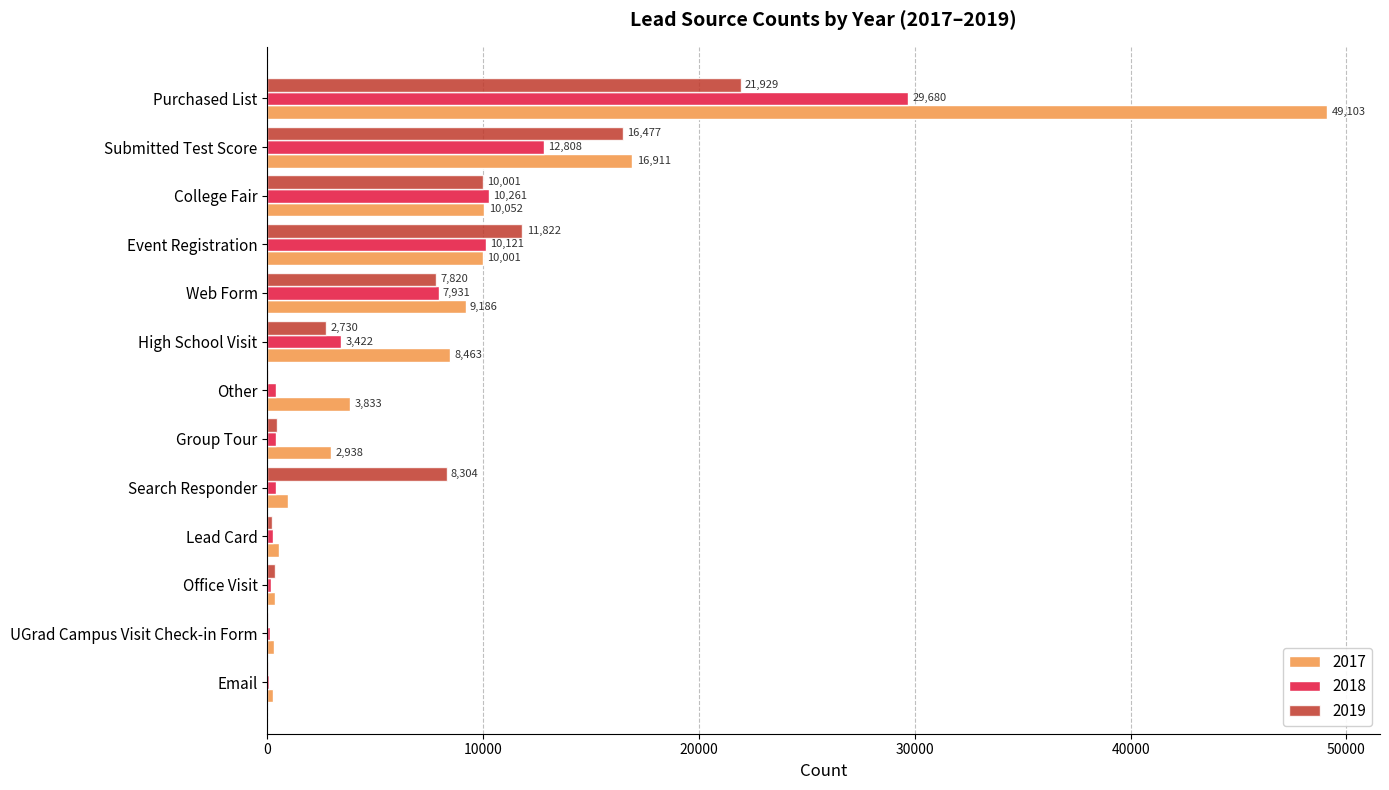

What is the sum of all 2019 values?

80146